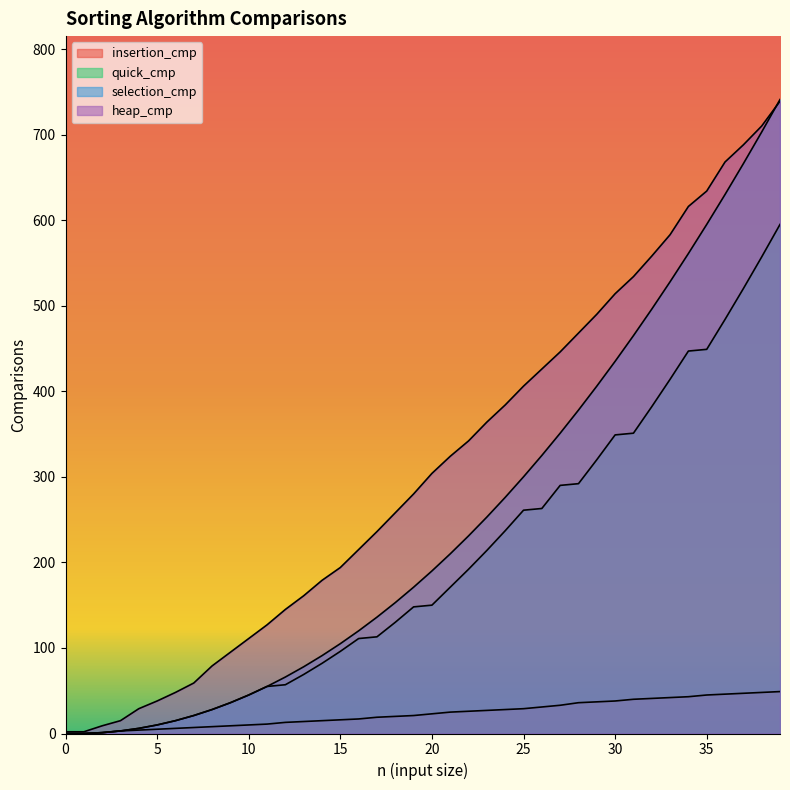

What is the total value across all series at 7?

108